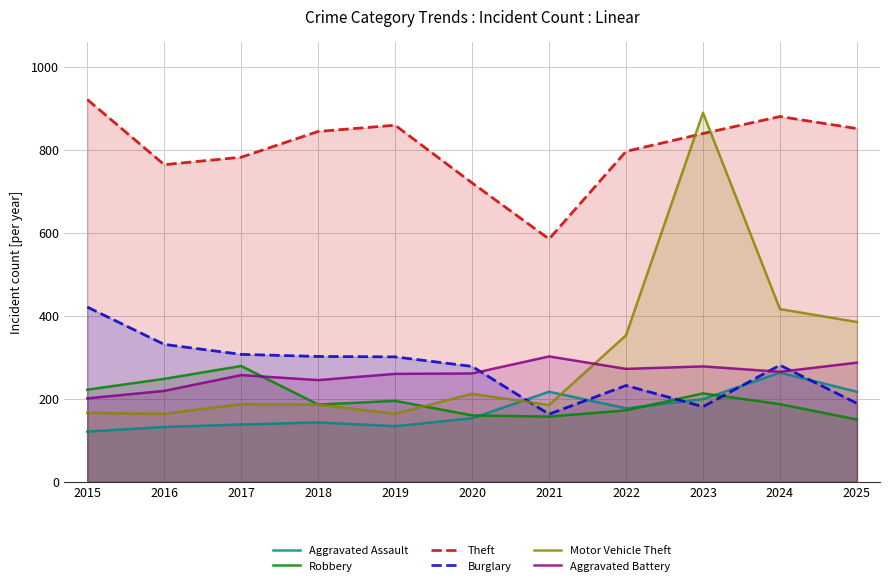

True or false: Aggravated Assault and Theft cross at least once.

False